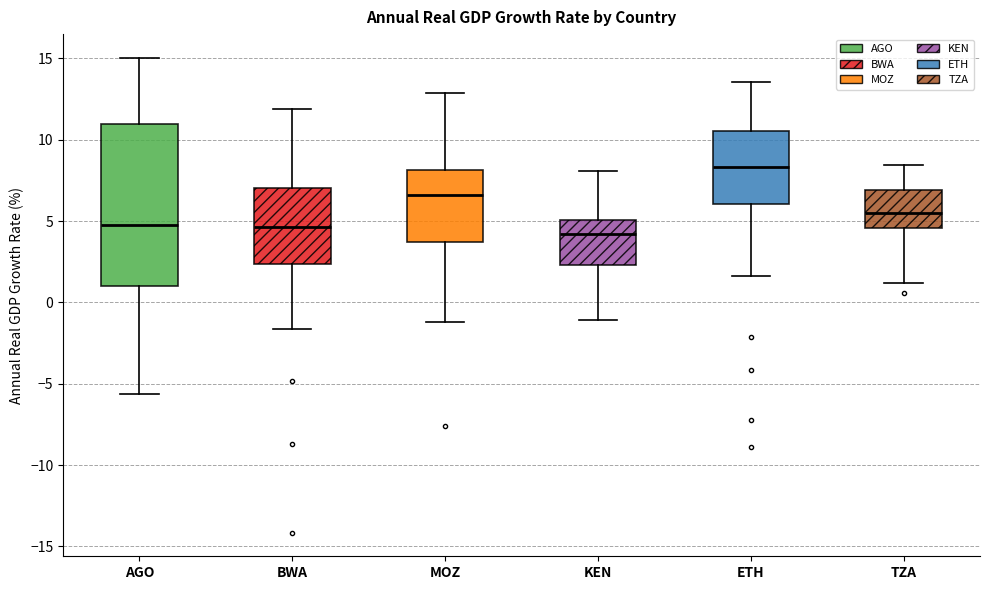

Reading left to right, read every box against the y-axis: the position of its median line, the range the box covers, and the ends of its whiskers. The values are not printed on the chart, so give them approximately, as read against the axis.

AGO: median 5.0, box 1.0 to 11.0, whiskers -5.5 to 15.0
BWA: median 4.5, box 2.5 to 7.0, whiskers -1.5 to 12.0
MOZ: median 6.5, box 3.5 to 8.0, whiskers -1.0 to 13.0
KEN: median 4.0, box 2.5 to 5.0, whiskers -1.0 to 8.0
ETH: median 8.5, box 6.0 to 10.5, whiskers 1.5 to 13.5
TZA: median 5.5, box 4.5 to 7.0, whiskers 1.0 to 8.5